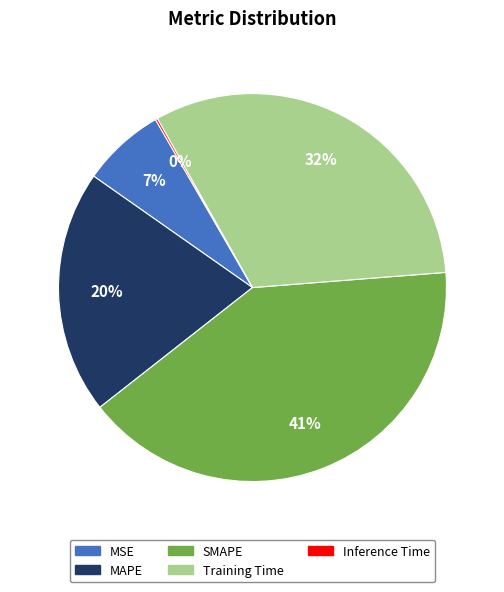

Which category has the biggest portion of the pie?

SMAPE